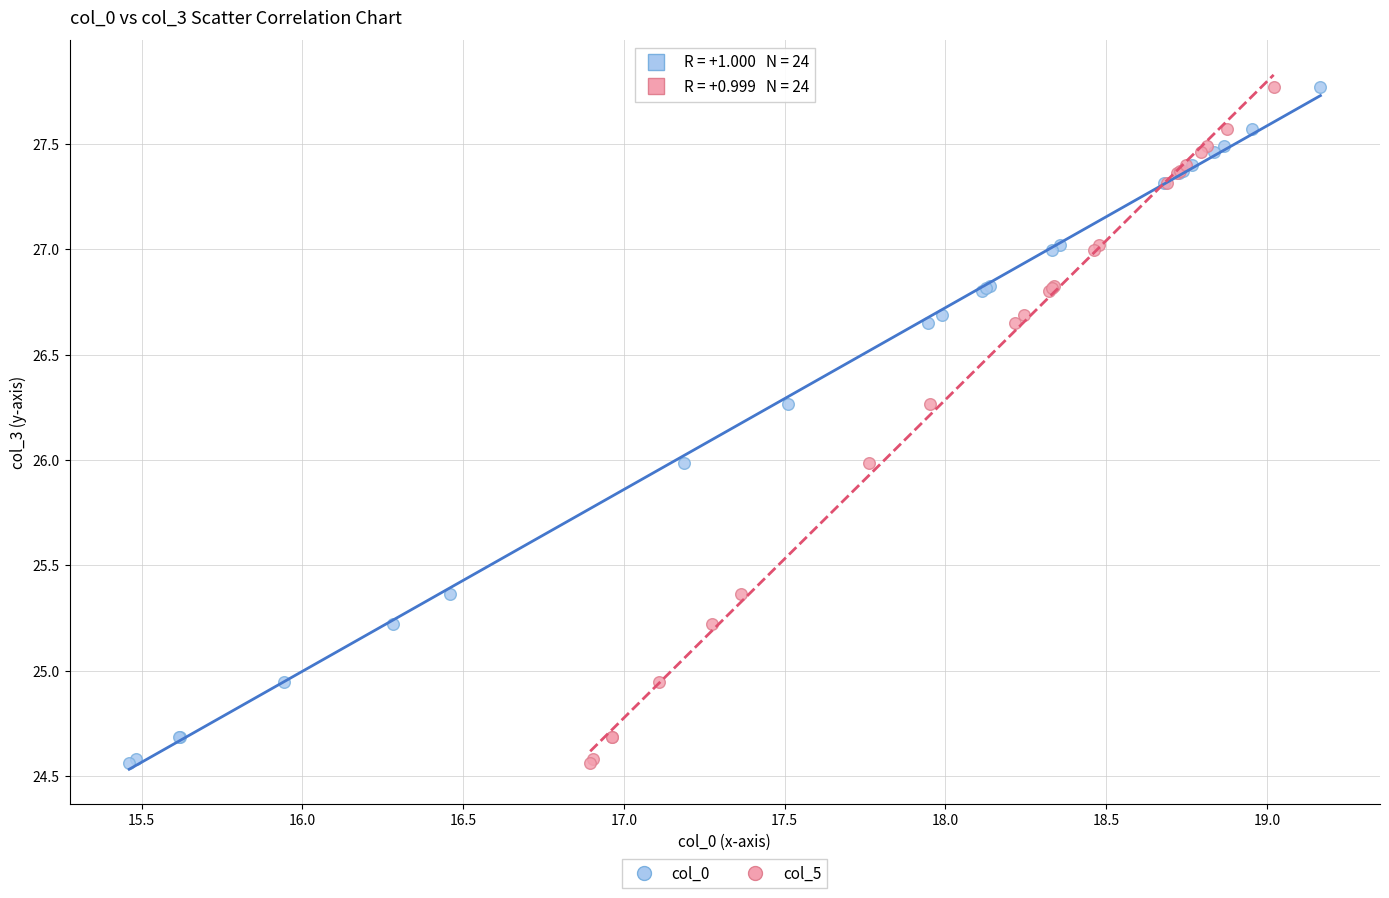

What are all the series names shown in the legend?

col_0, col_5